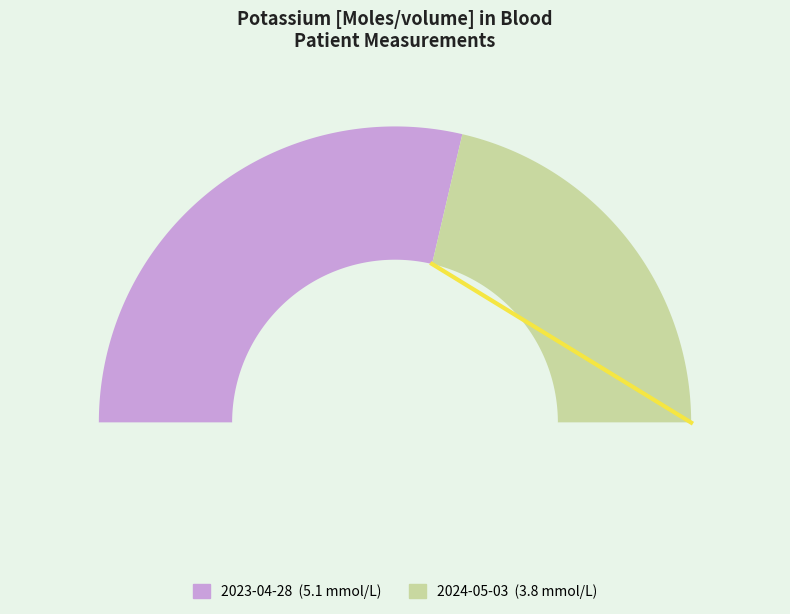

Which category accounts for the majority?

2023-04-28T09:24:09Z